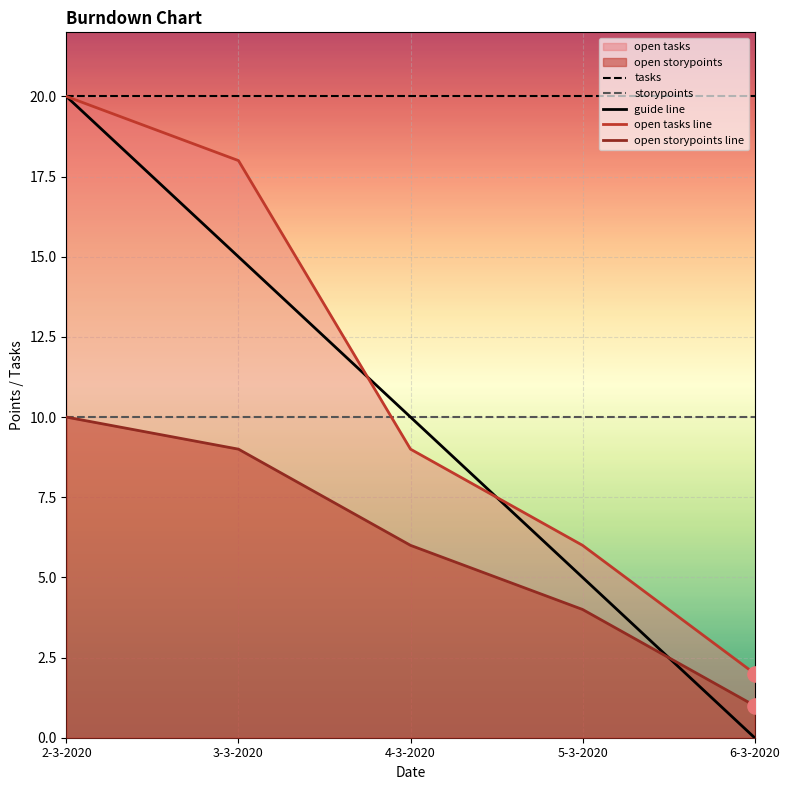

At which category is the sum across all series the highest?

2-3-2020